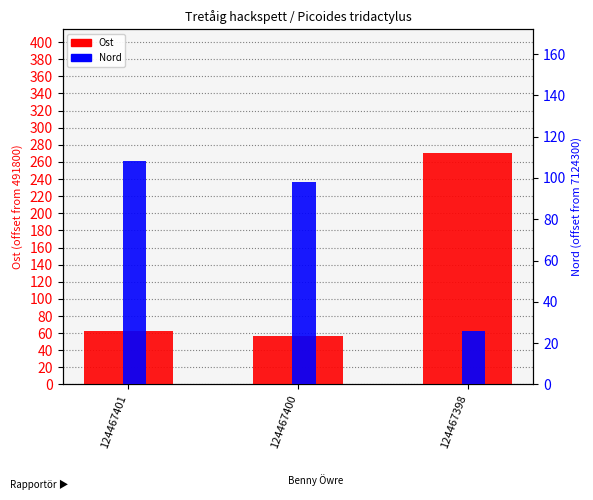

How many values in the Nord series exceed 98?

1